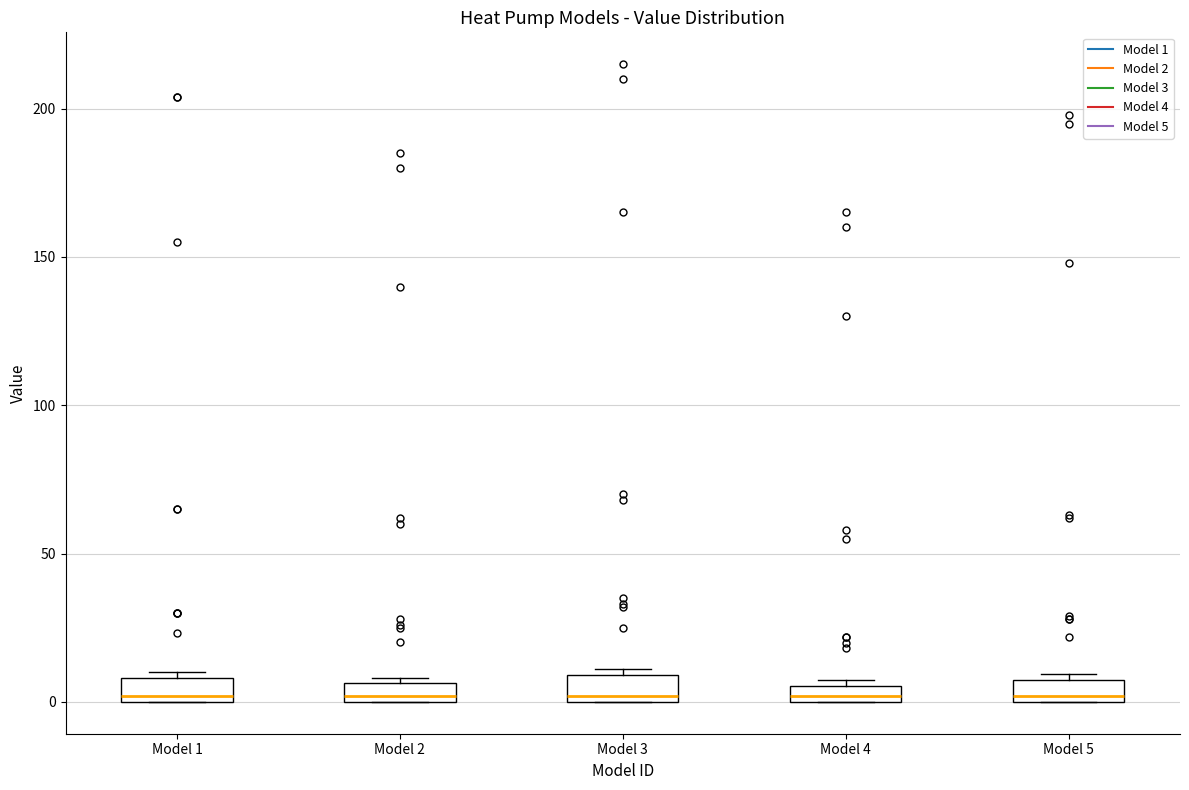

Where is the lower edge of the box for Model 5 on the y-axis? The values are not printed on the chart, so give them approximately, as read against the axis.

0